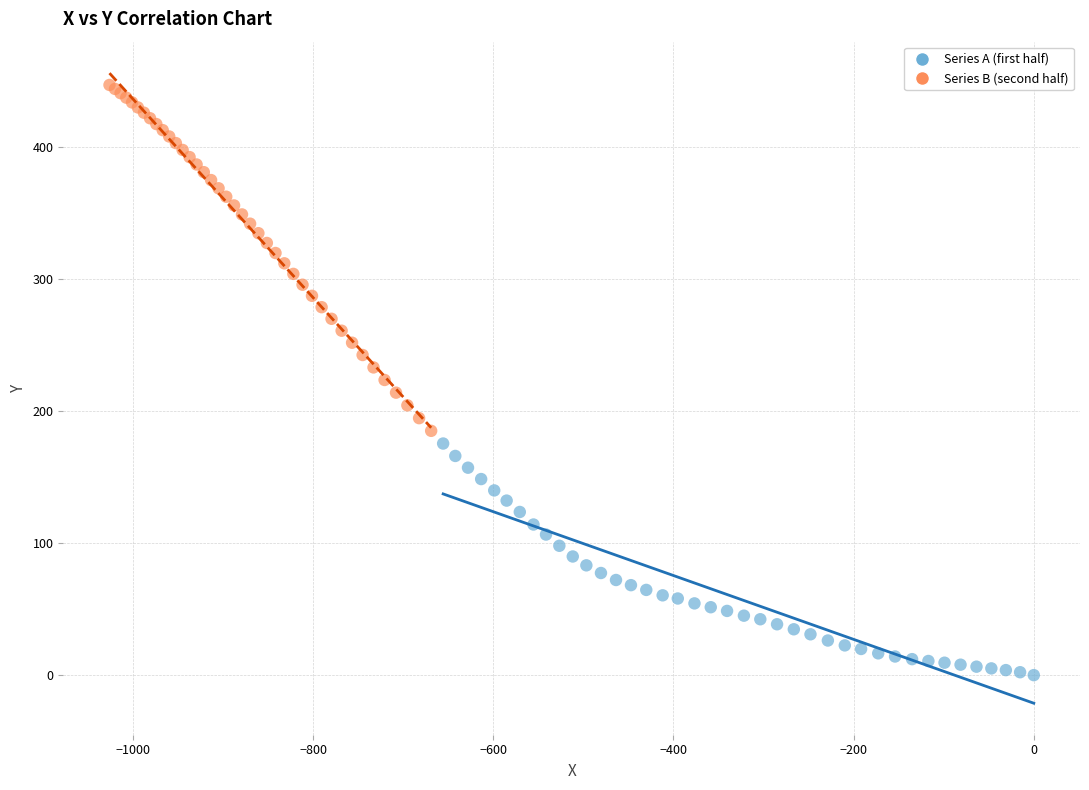

Which series has the largest Y range (max minus min)?

Series B (second half)